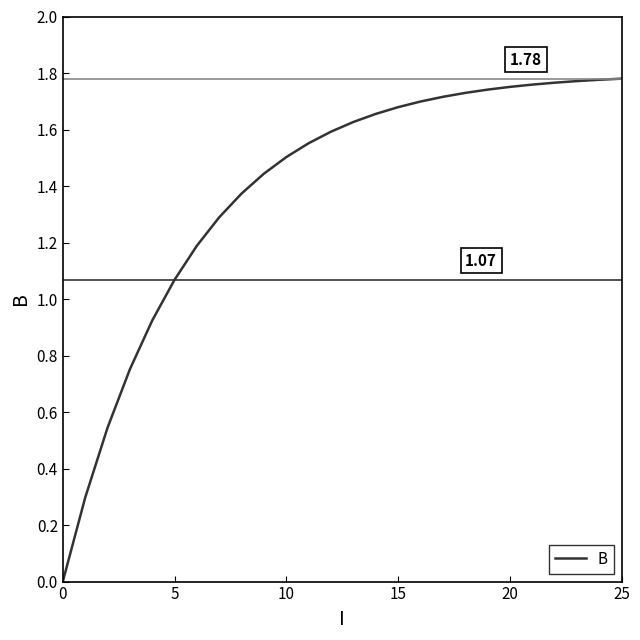

What is the greatest value displayed?

1.8